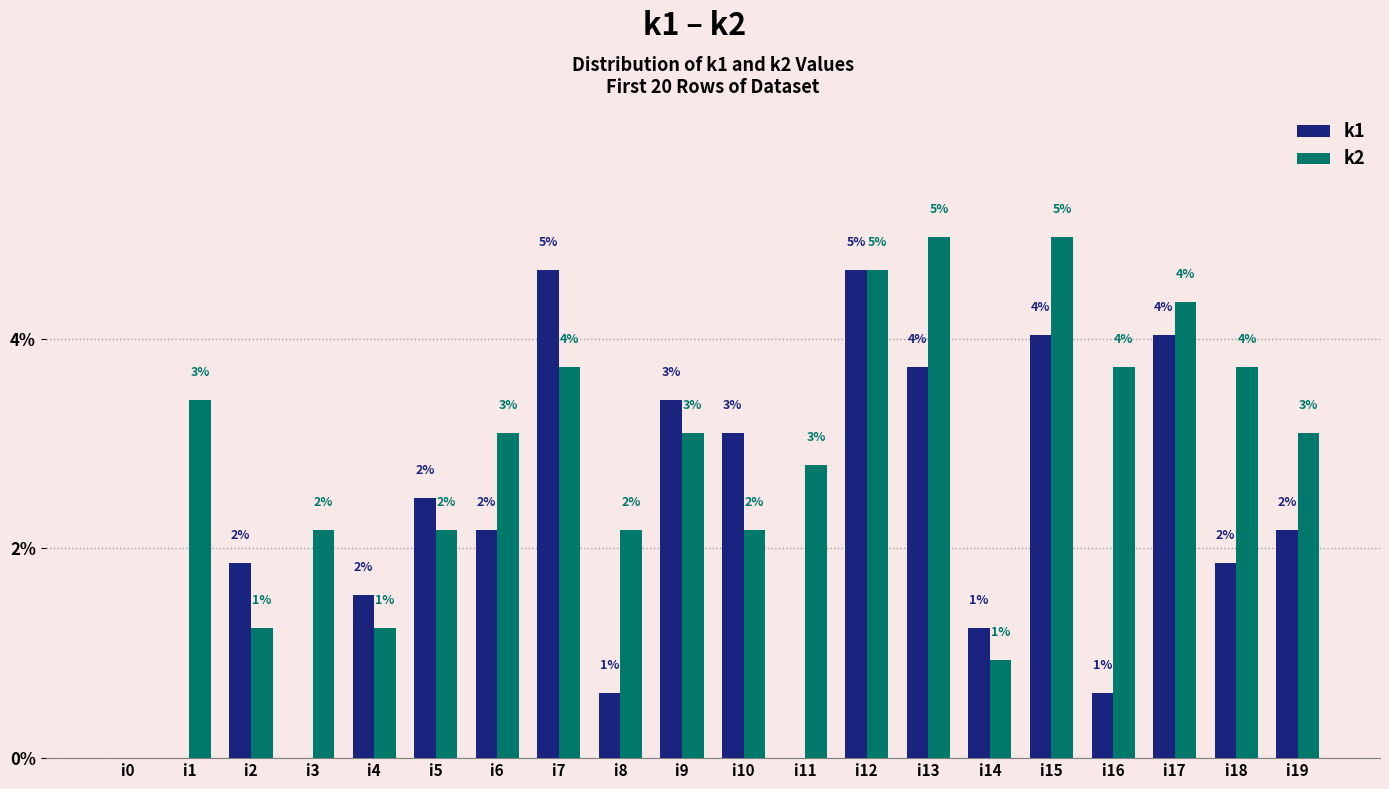

What are all the series names shown in the legend?

k1, k2